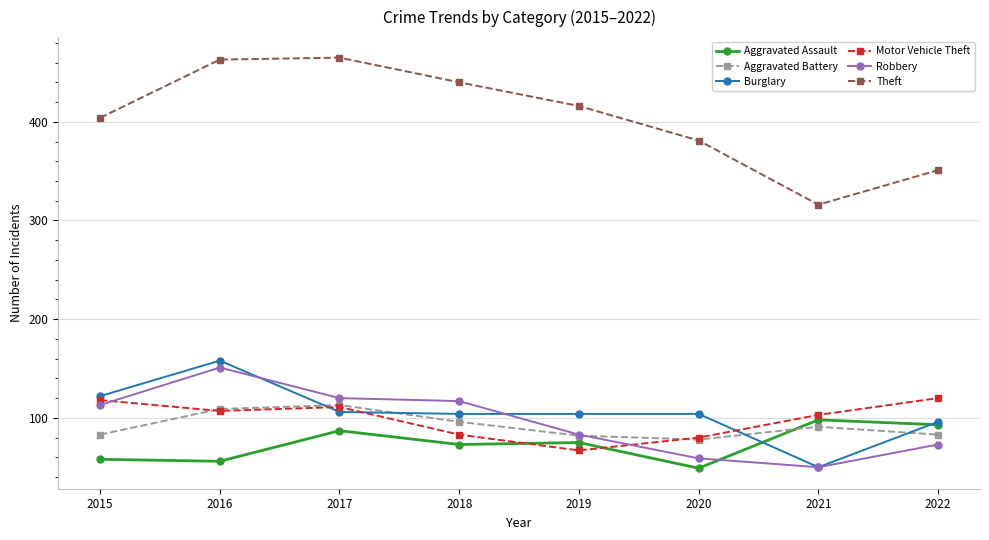

Where is the first local maximum for Robbery?

2016